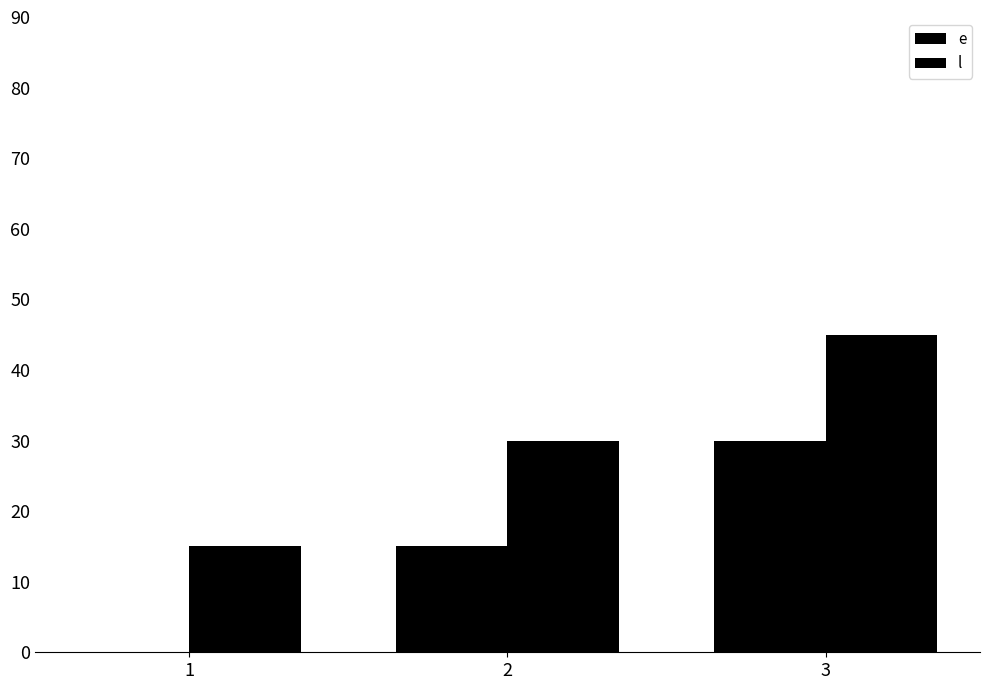

Rank the series by their average value, from lowest to highest.

e, l